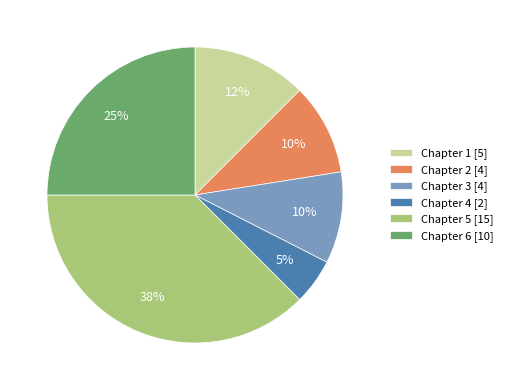

Does any single category account for the majority?

No